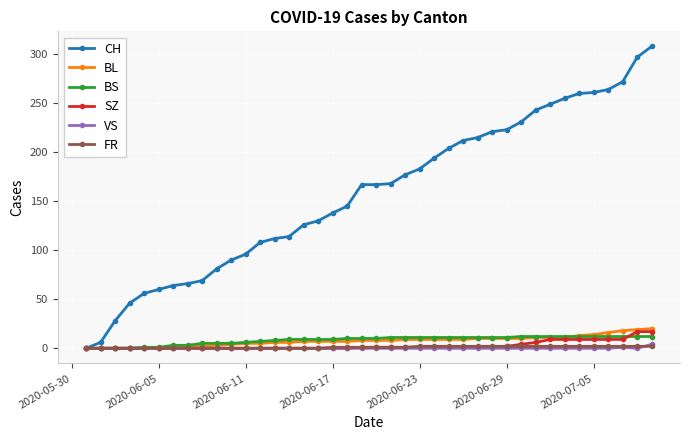

Which series has the widest spread of values?

CH